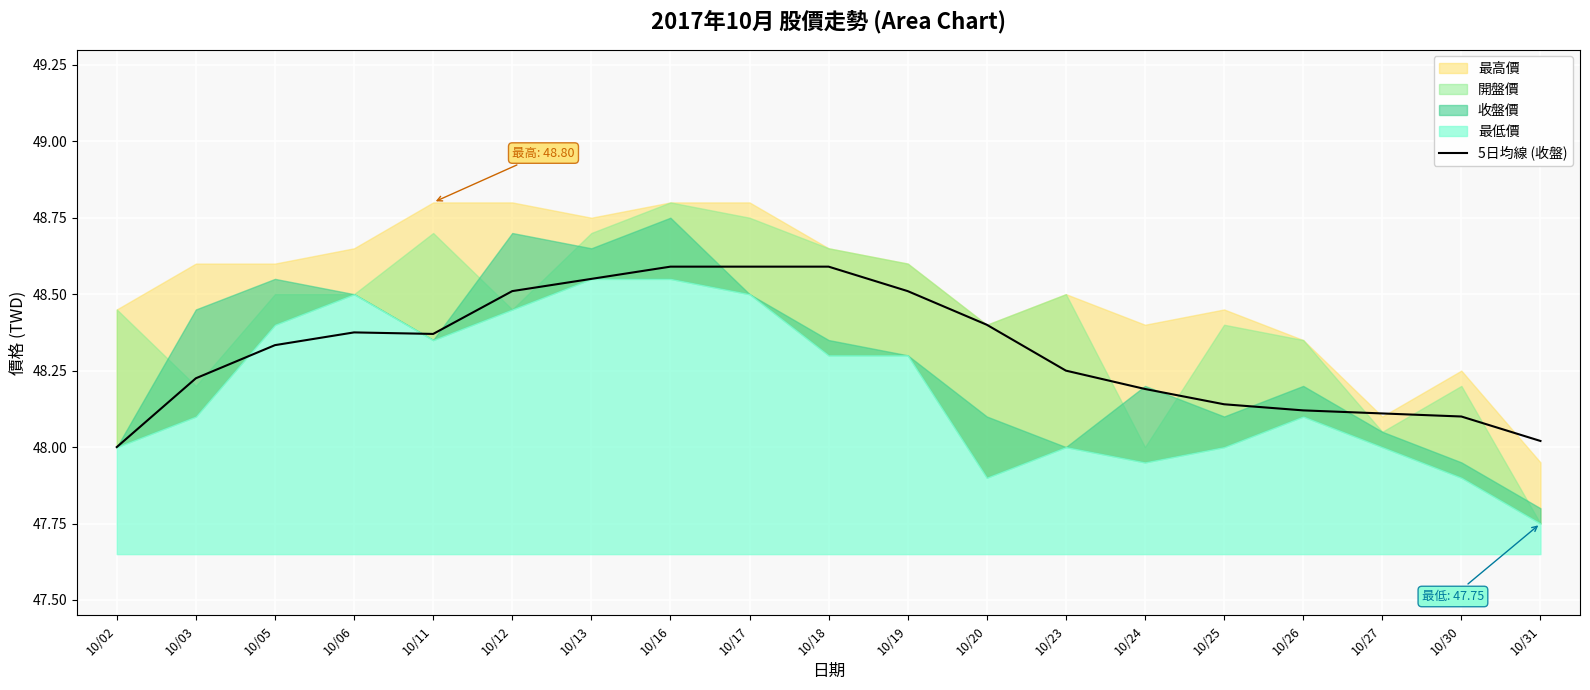

True or false: the data shows 48.6 at 10/13.

True